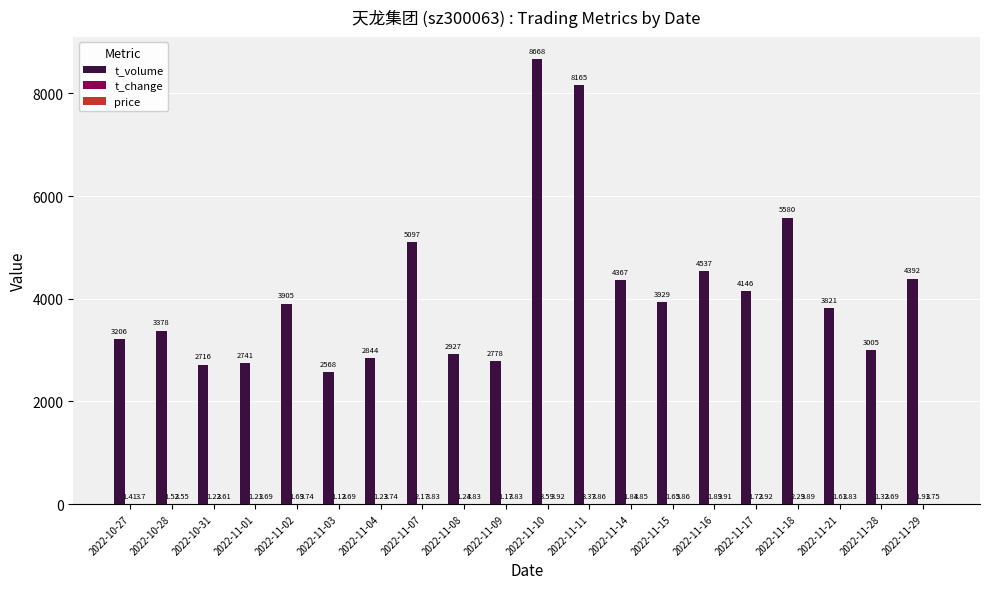

What is the total value across all series at 2022-11-07?

5103.0